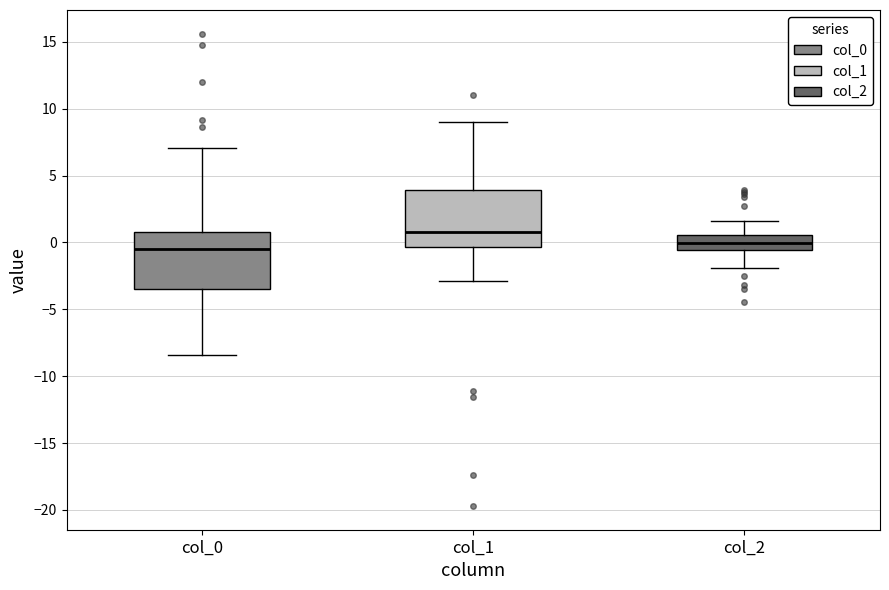

Reading left to right, read every box against the y-axis: the position of its median line, the range the box covers, and the ends of its whiskers. The values are not printed on the chart, so give them approximately, as read against the axis.

col_0: median -0.5, box -3.5 to 1.0, whiskers -8.5 to 7.0
col_1: median 1.0, box -0.5 to 4.0, whiskers -3.0 to 9.0
col_2: median 0.0, box -0.5 to 0.5, whiskers -2.0 to 1.5